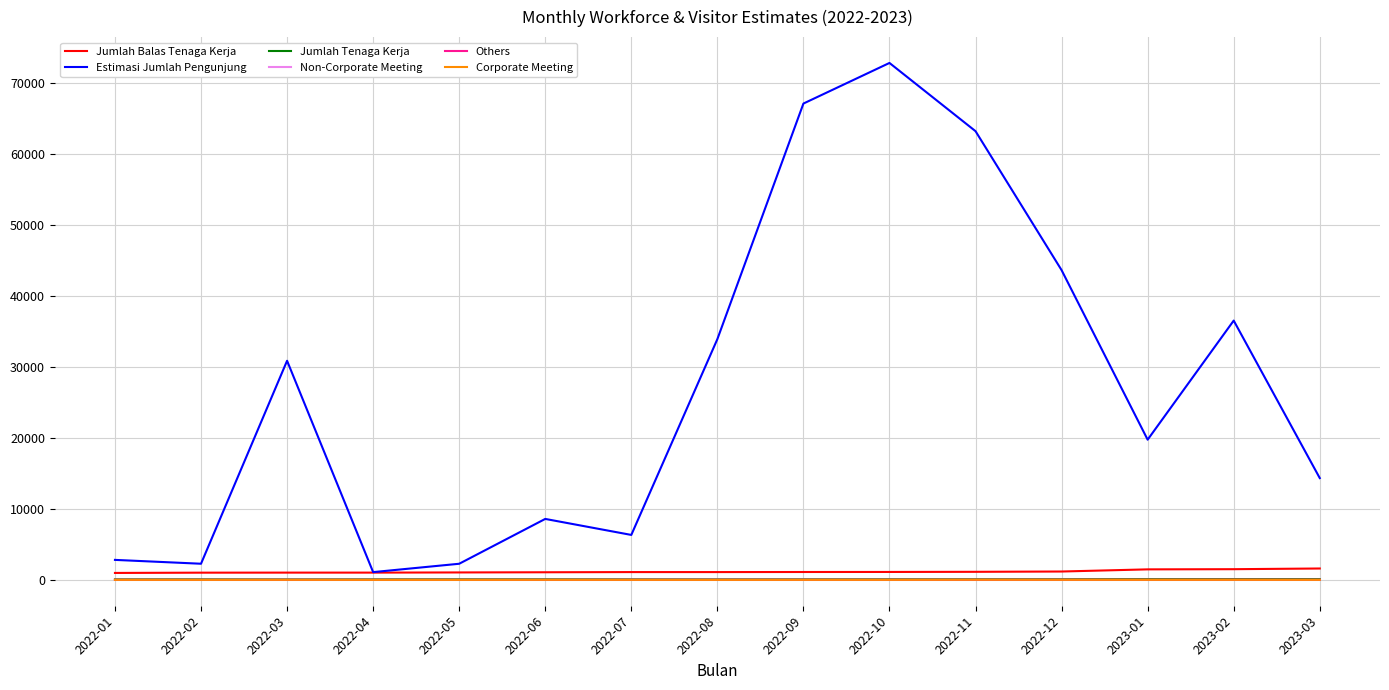

What is the difference between the maximum and minimum values in the Jumlah Balas Tenaga Kerja series?

624.9